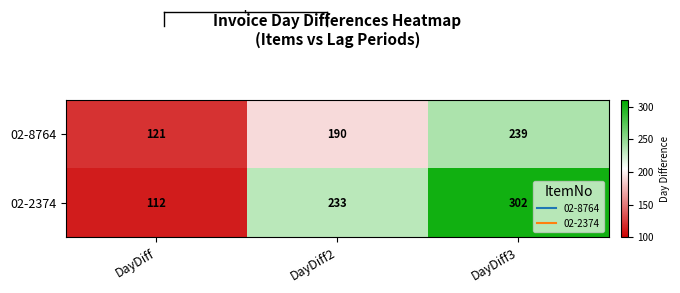

The 02-8764 series shows 64 at DayDiff. True or false?

False